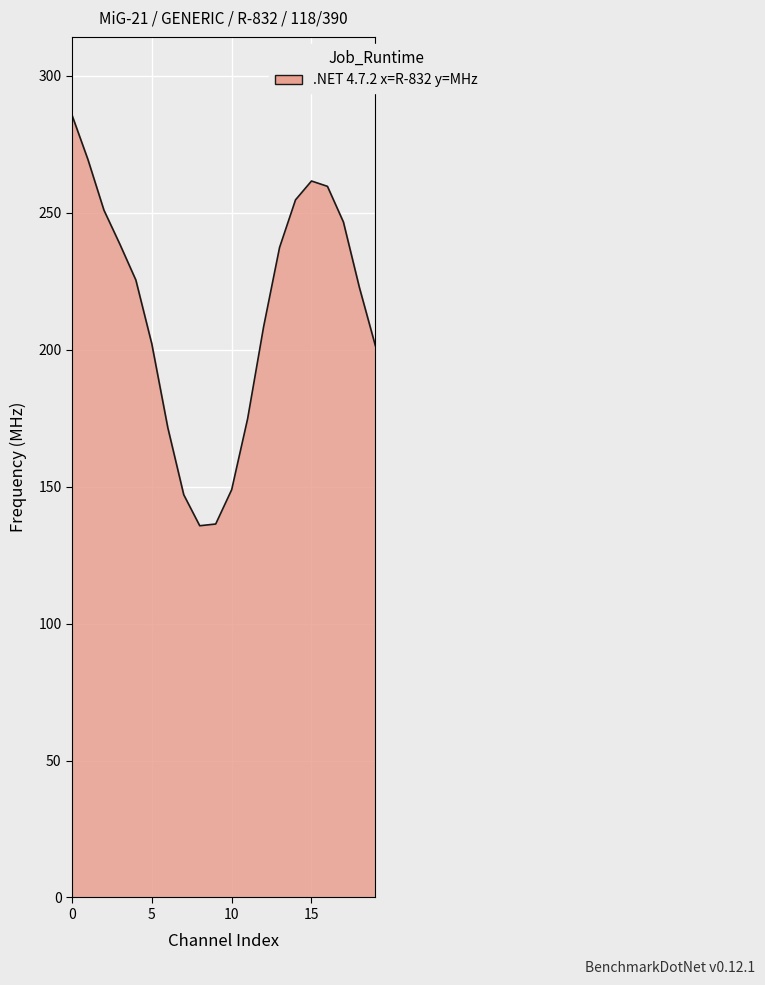

What is the greatest value displayed?

285.7